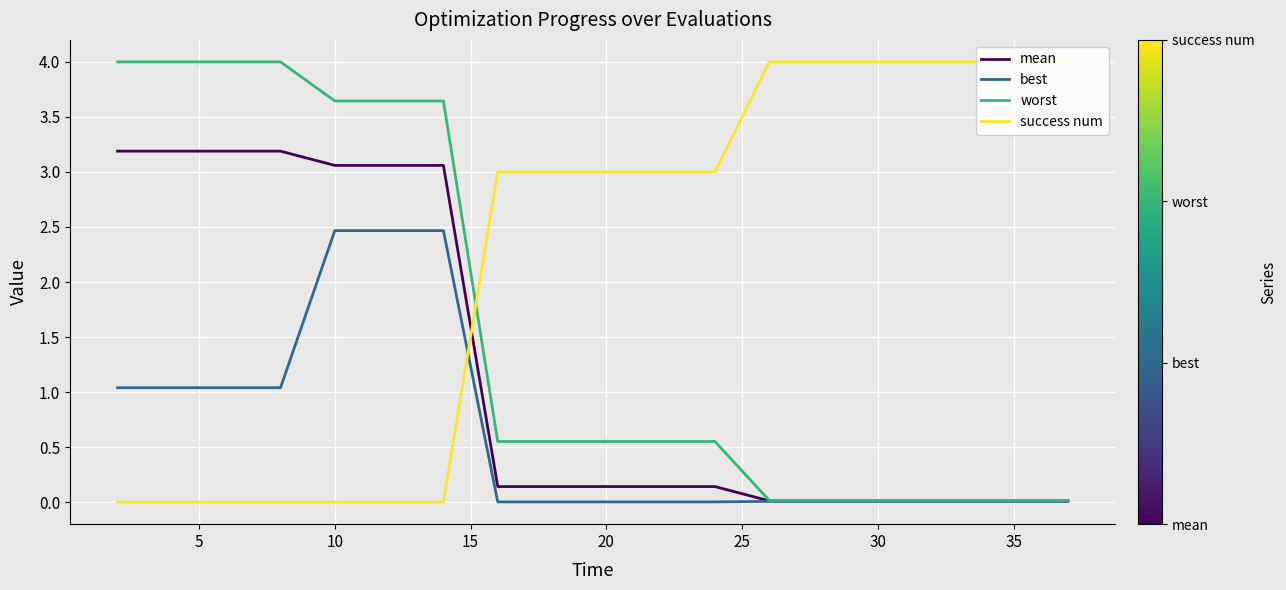

At how many categories does at least one series exceed 0?

20